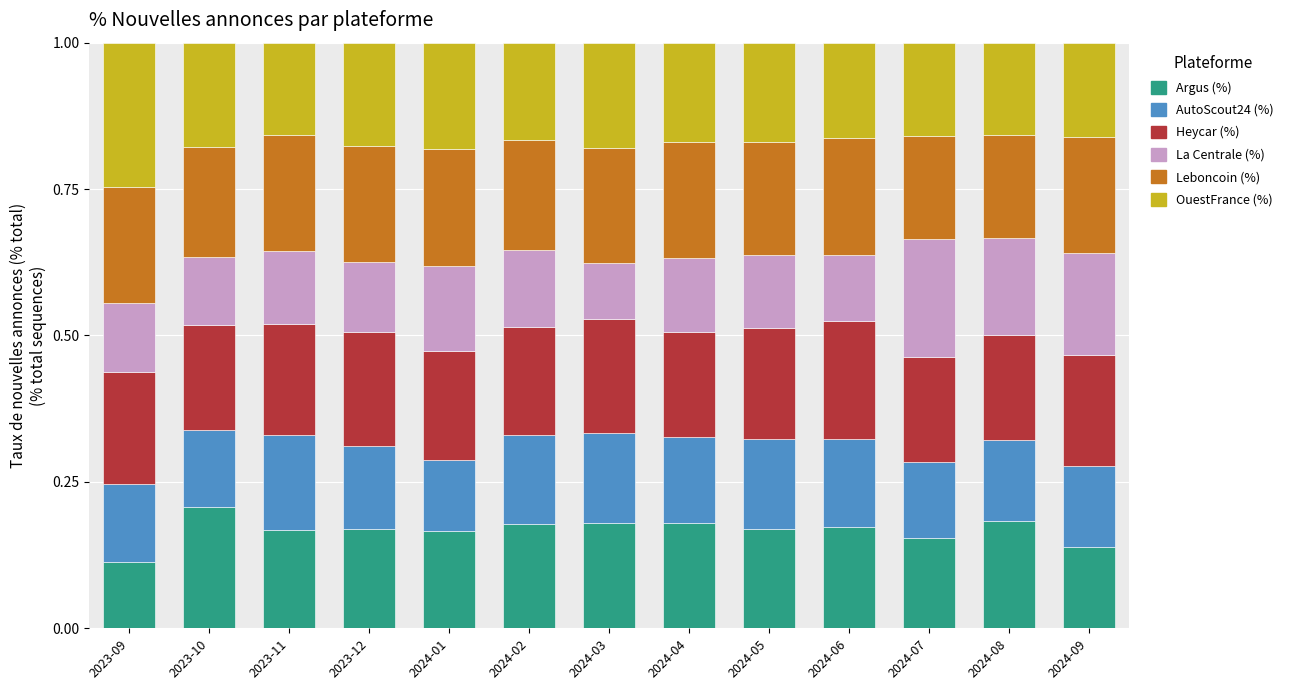

Where is Argus (%) nearest to the value 0?

2023-09